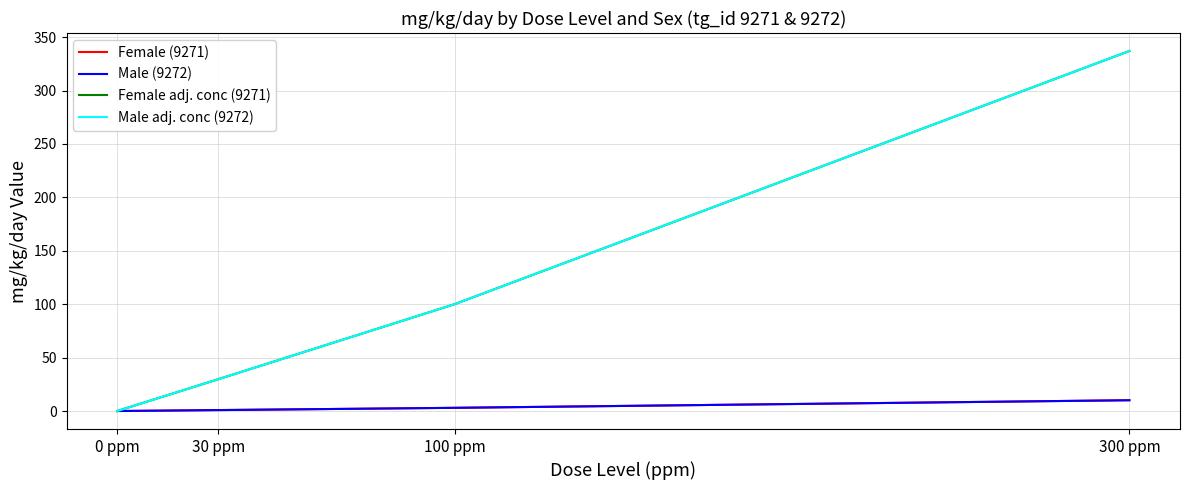

Does the chart have visible grid lines?

Yes